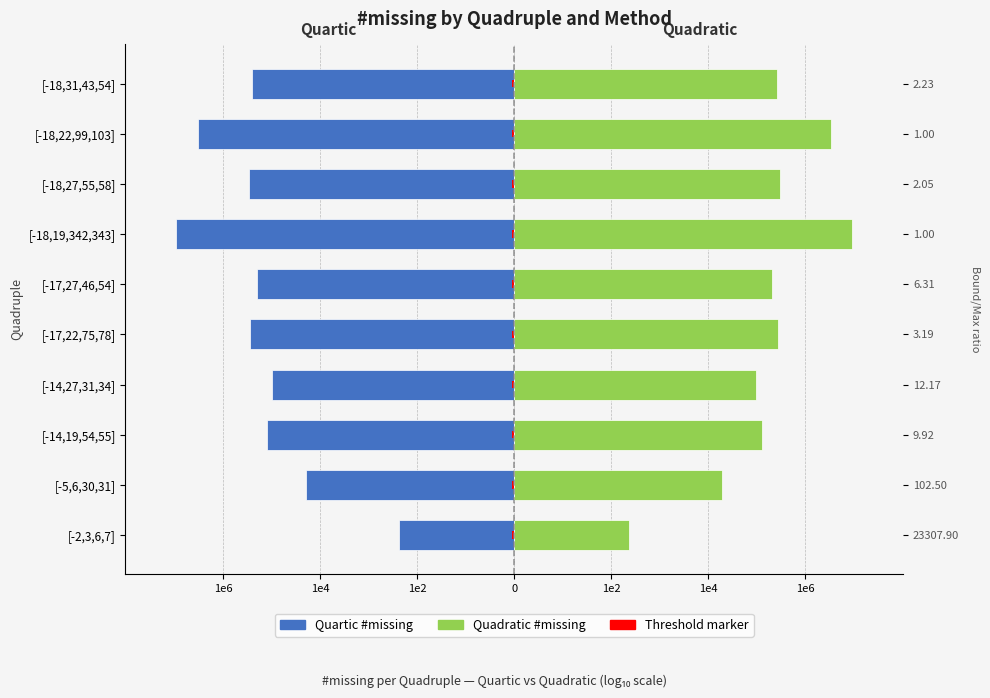

What is the difference between the maximum and minimum values in the Quartic #missing series?

4.6